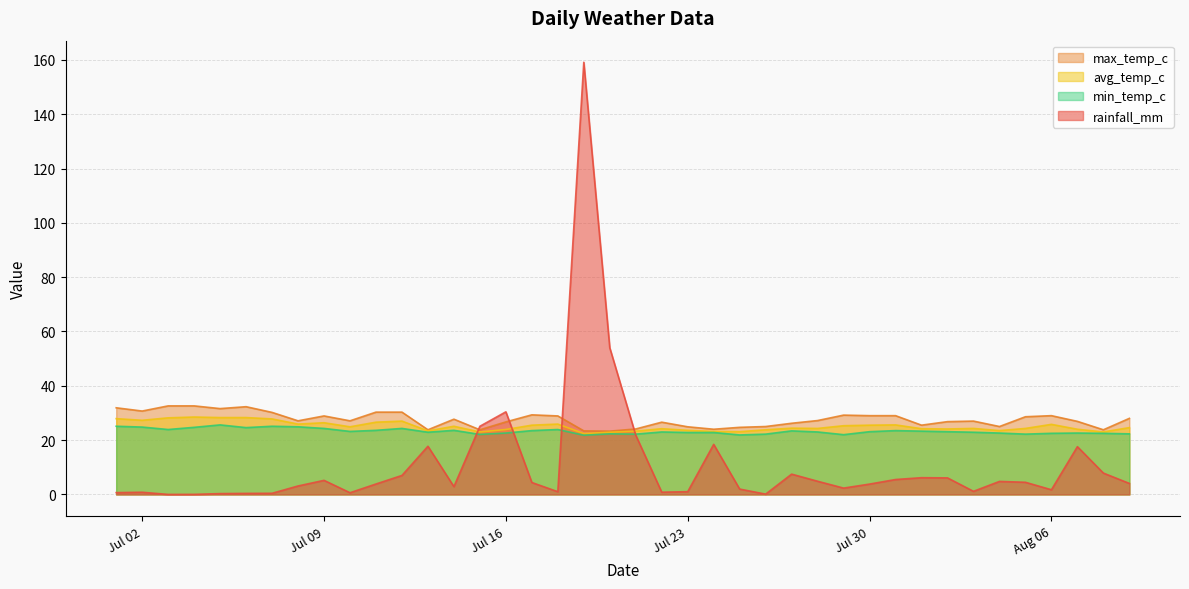

Reading right to left, what are all the values shown in this chart?

rainfall_mm: 4.0	7.9	17.6	1.7	4.5	4.8	1.1	6.1	6.2	5.5	3.8	2.3	4.8	7.5	0.1	2.0	18.4	1.0	0.8	21.8	54.0	159.1	1.0	4.4	30.4	25.1	2.9	17.7	7.0	3.8	0.6	5.2	3.1	0.4	0.4	0.3	0.0	0.0	0.8	0.7
max_temp_c: 28.0	23.8	26.9	29.0	28.6	25.0	27.0	26.8	25.5	29.0	29.0	29.2	27.2	26.2	25.0	24.7	24.0	24.9	26.6	24.1	23.3	23.4	28.9	29.3	26.7	23.8	27.7	23.8	30.3	30.3	27.1	28.9	27.1	30.2	32.3	31.6	32.6	32.6	30.7	31.9
avg_temp_c: 24.6	23.0	24.0	25.8	24.3	23.5	24.3	24.1	24.2	25.6	25.5	25.3	24.3	24.4	23.8	23.1	23.2	23.6	24.2	23.3	22.9	22.4	25.9	25.5	23.9	23.0	25.1	23.4	27.0	26.6	24.9	26.4	25.9	27.8	28.3	28.3	28.5	28.2	27.3	27.9
min_temp_c: 22.3	22.5	22.6	22.5	22.2	22.6	22.9	23.1	23.3	23.5	23.1	22.0	23.0	23.4	22.2	21.9	22.8	22.8	23.0	22.2	22.3	21.8	23.9	23.5	22.6	22.1	23.6	22.9	24.3	23.6	23.2	24.3	24.9	25.1	24.6	25.6	24.7	23.9	24.8	25.1